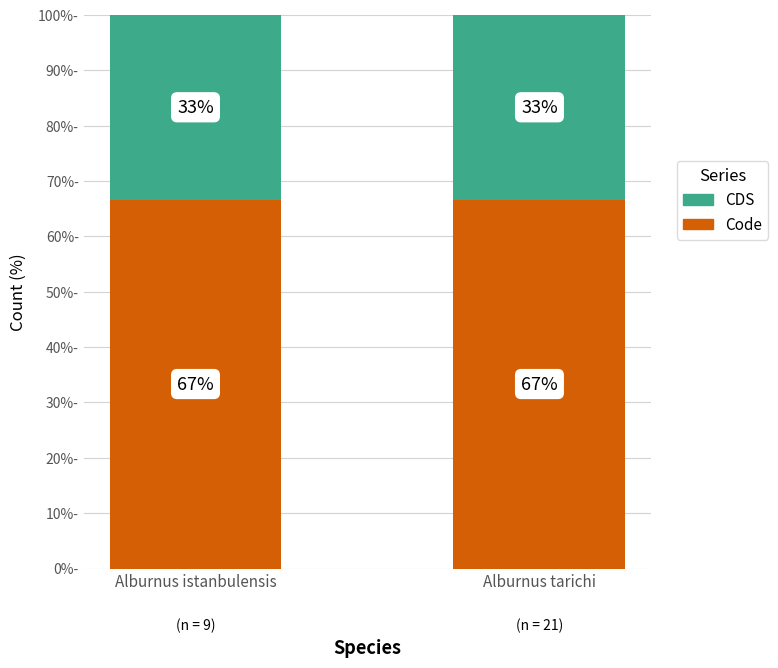

What are all the series names shown in the legend?

CDS, Code